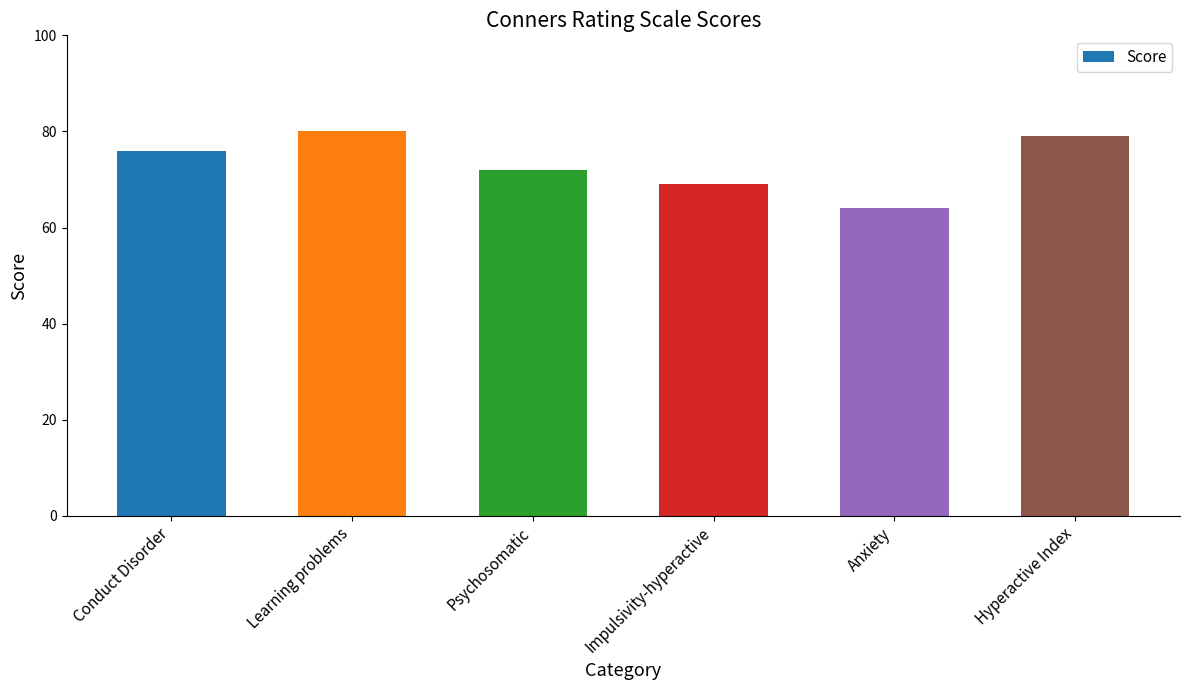

How many data points are less than 76?

3